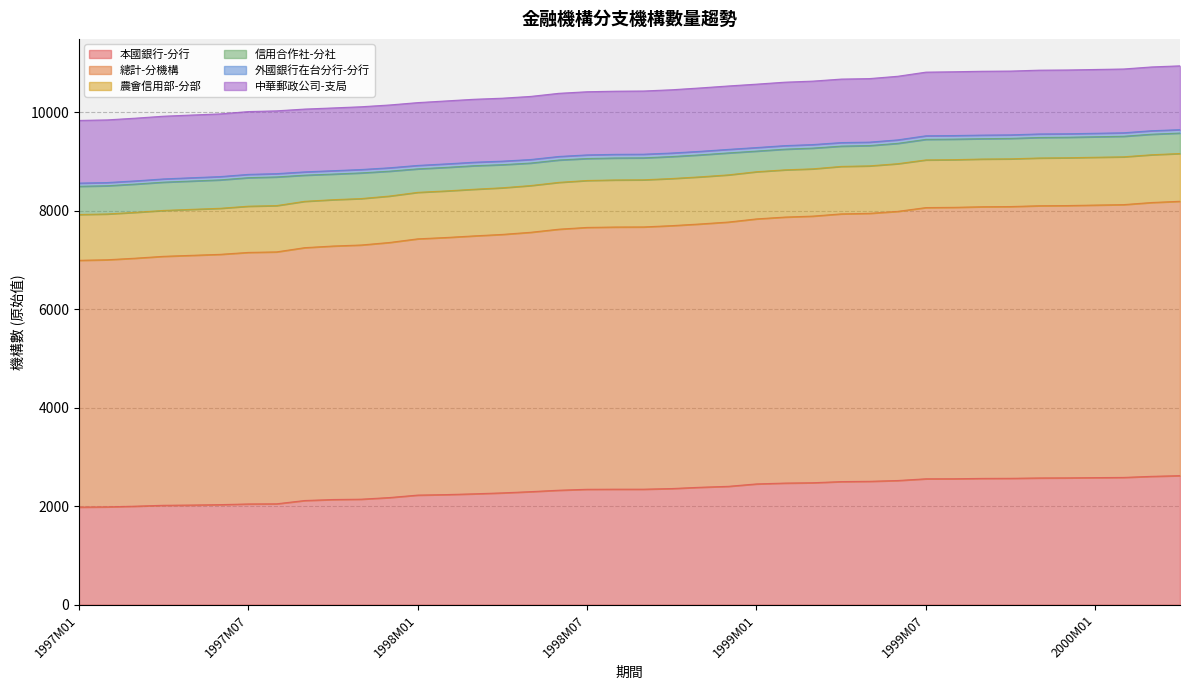

True or false: 農會信用部-分部 has more than 1 interior local peaks.

False